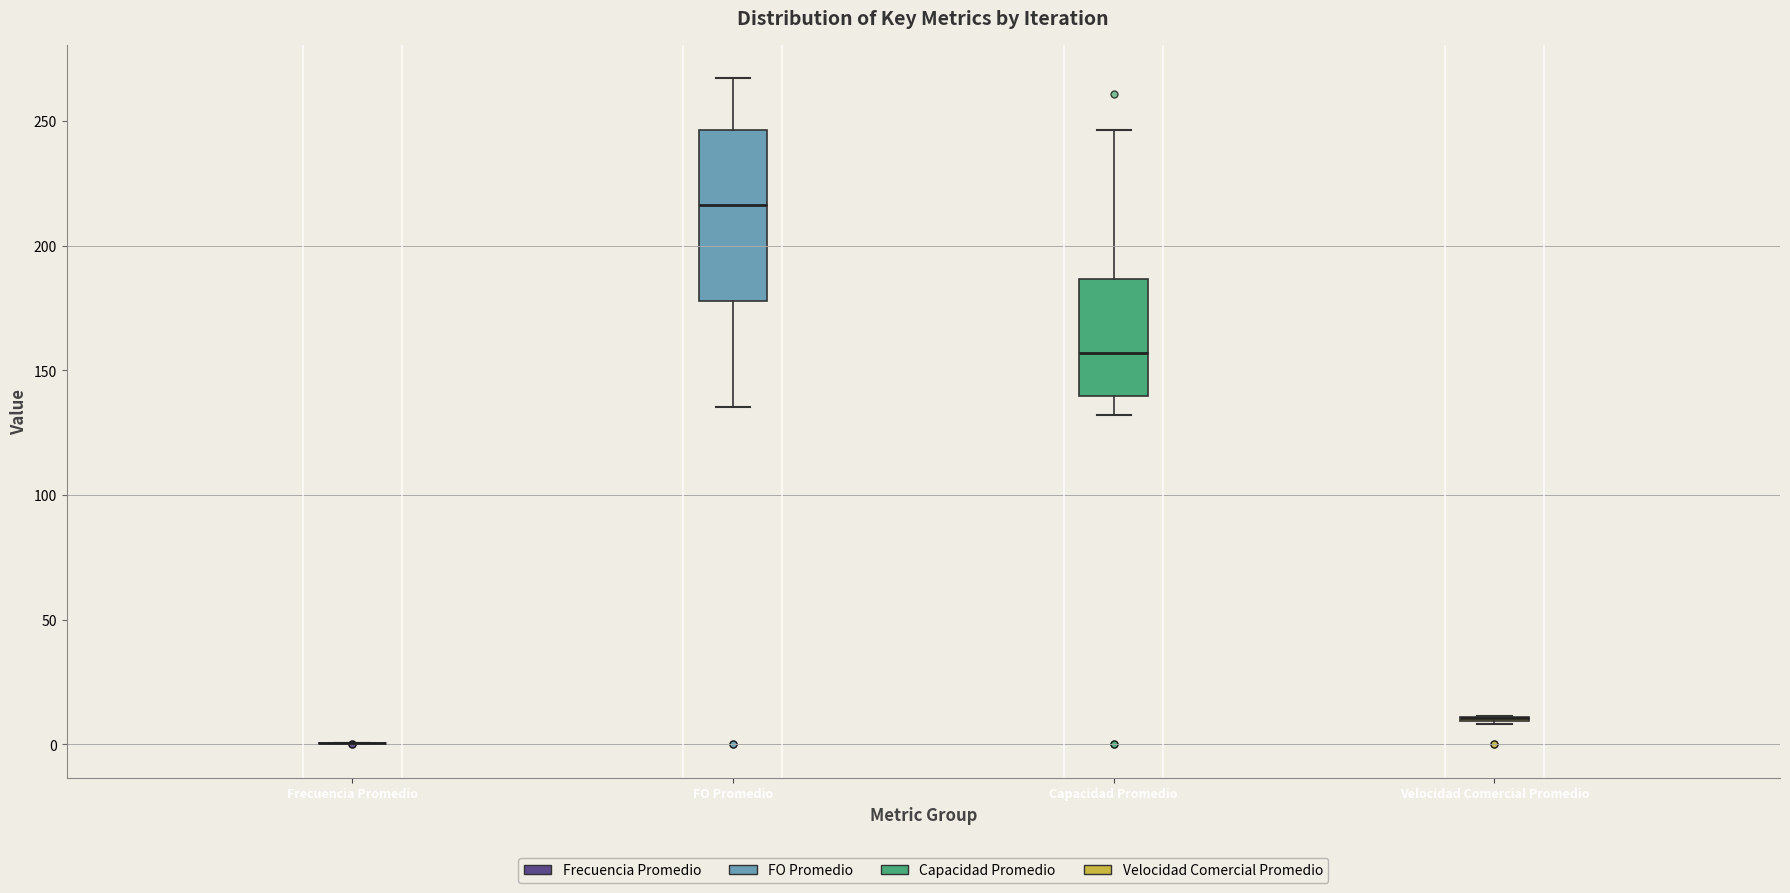

Where does the lower whisker of the box for FO Promedio end on the y-axis? The values are not printed on the chart, so give them approximately, as read against the axis.

135